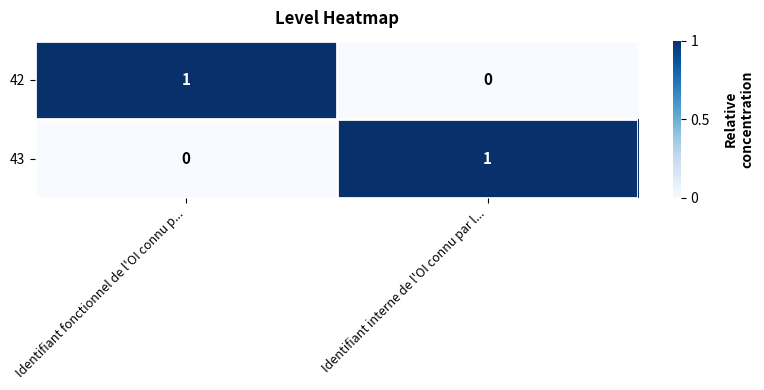

True or false: 43 has a value of 1 at Identifiant interne de l'OI connu par l....

True